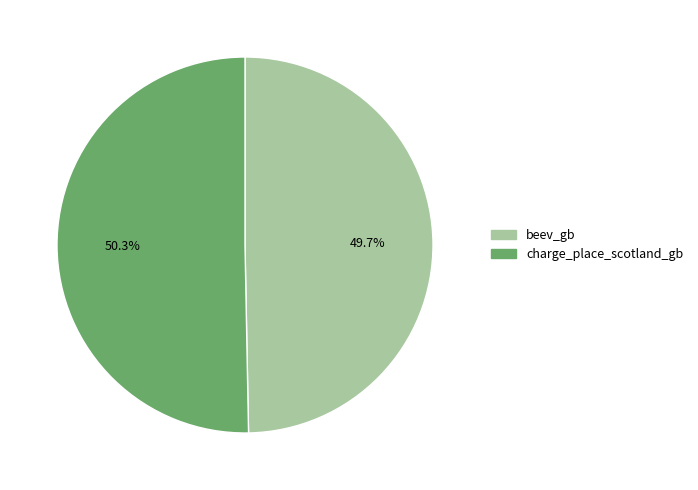

To the nearest percent, what is the difference between the largest and smallest slice percentages?

1%